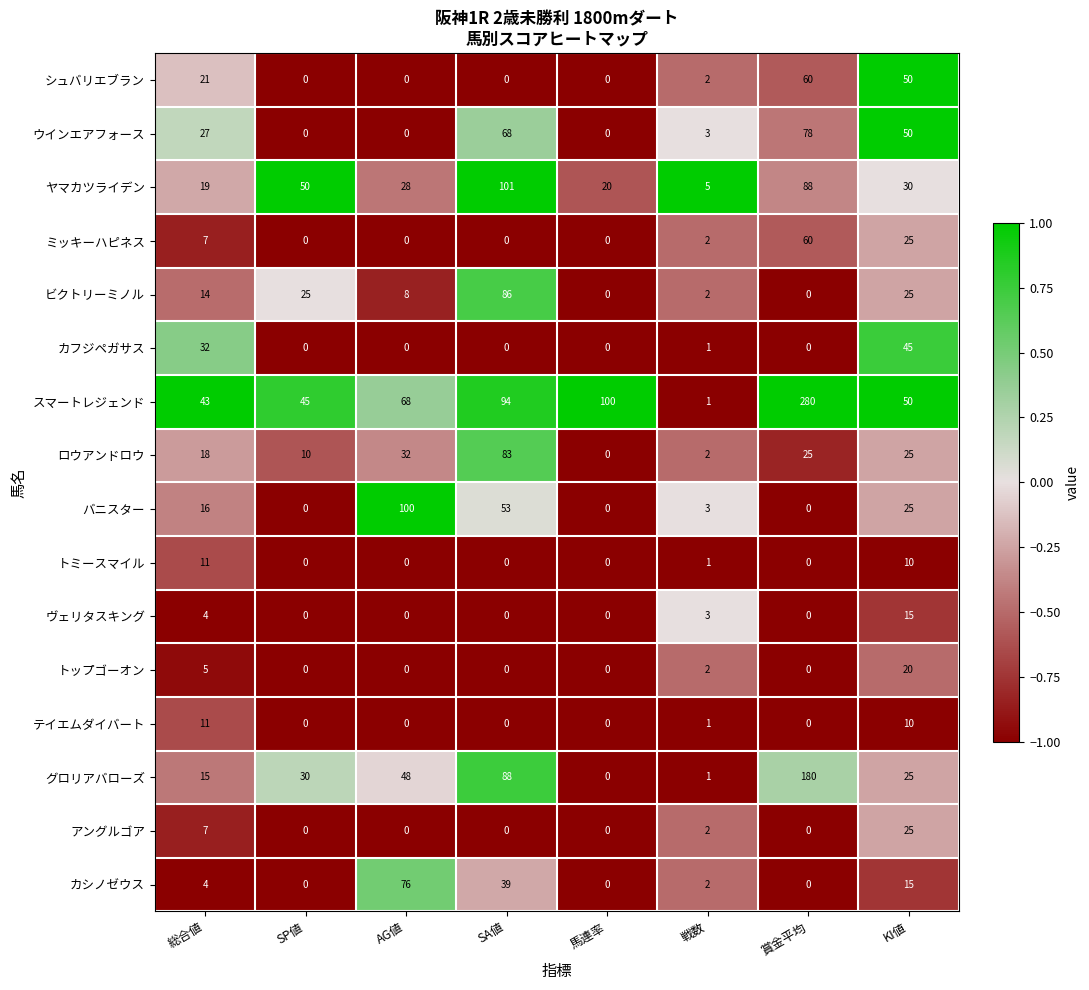

The value of スマートレジェンド at AG値 is 68. True or false?

True